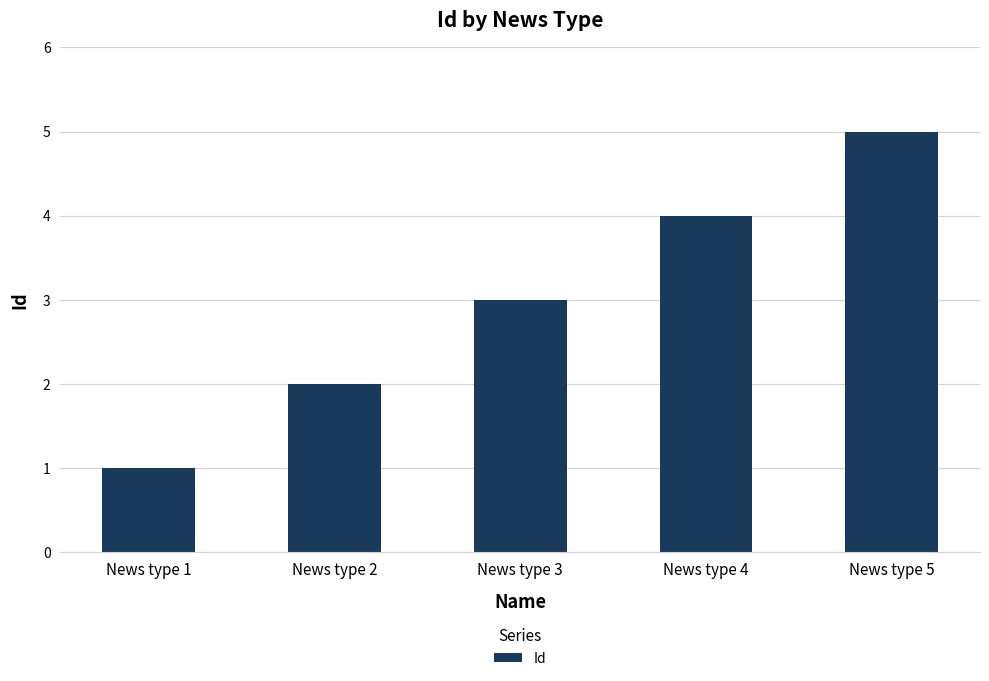

Rank the categories by value from highest to lowest.

News type 5, News type 4, News type 3, News type 2, News type 1